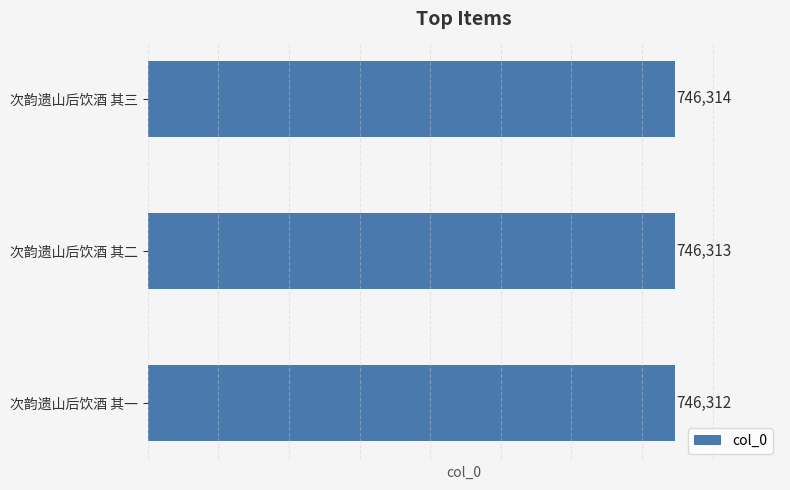

Rank the categories by value from lowest to highest.

次韵遗山后饮酒 其一, 次韵遗山后饮酒 其二, 次韵遗山后饮酒 其三